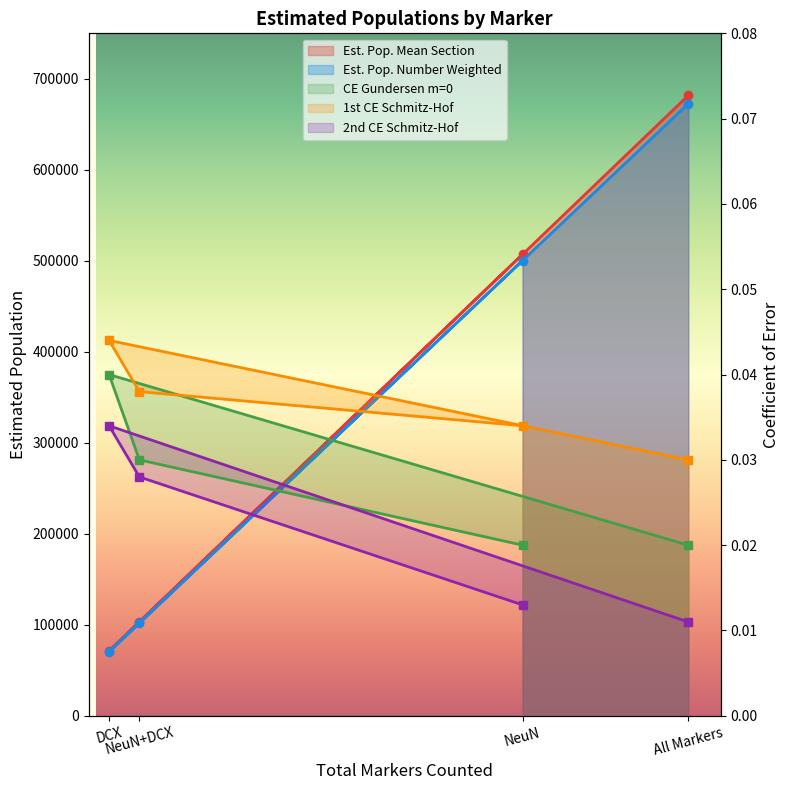

Reading left to right, list all the values displayed in this chart.

Est. Pop. Mean Section: NeuN=507095.5	NeuN+DCX=103278.9	DCX=71348.9	All Markers=681723.3
Est. Pop. Number Weighted: NeuN=500326.4	NeuN+DCX=101900.3	DCX=70396.5	All Markers=672623.1
CE Gundersen m=0: NeuN=0.0	NeuN+DCX=0.0	DCX=0.0	All Markers=0.0
1st CE Schmitz-Hof: NeuN=0.0	NeuN+DCX=0.0	DCX=0.0	All Markers=0.0
2nd CE Schmitz-Hof: NeuN=0.0	NeuN+DCX=0.0	DCX=0.0	All Markers=0.0